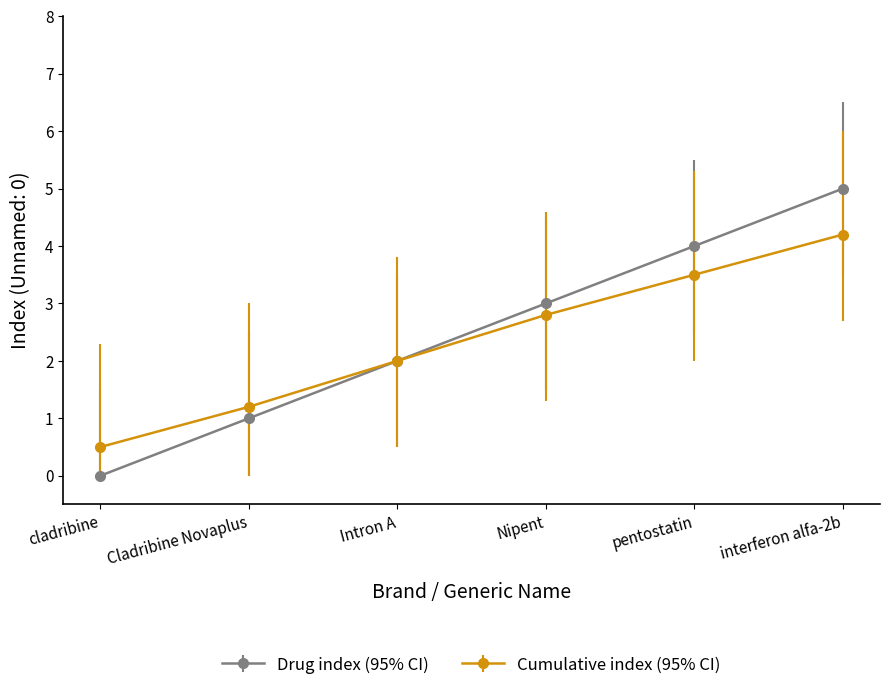

The Drug index (95% CI) series shows 2.6 at pentostatin. True or false?

False